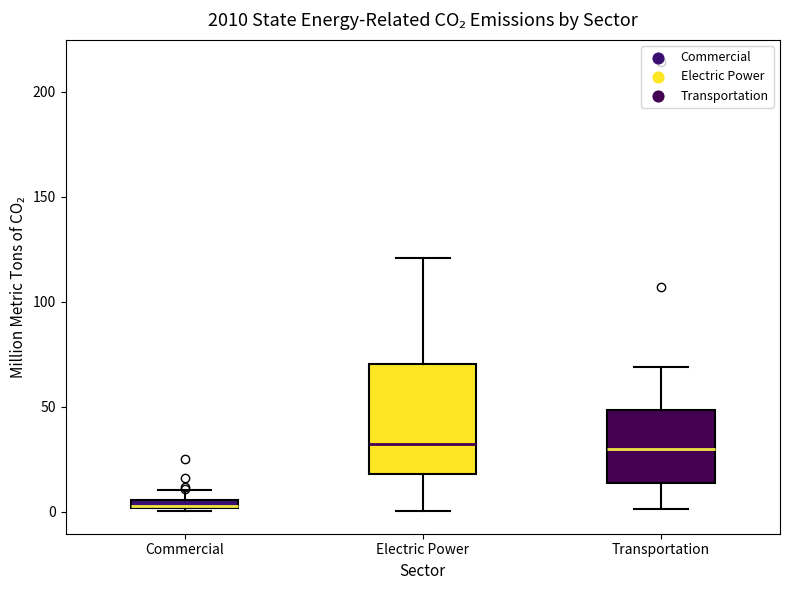

Which box is the tallest, from its lower edge to its upper edge?

Electric Power